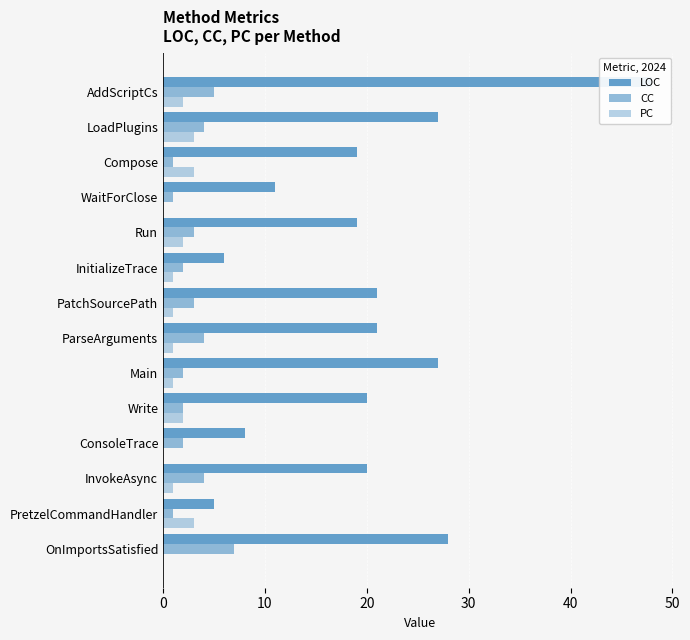

What is the sum of all CC values?

41